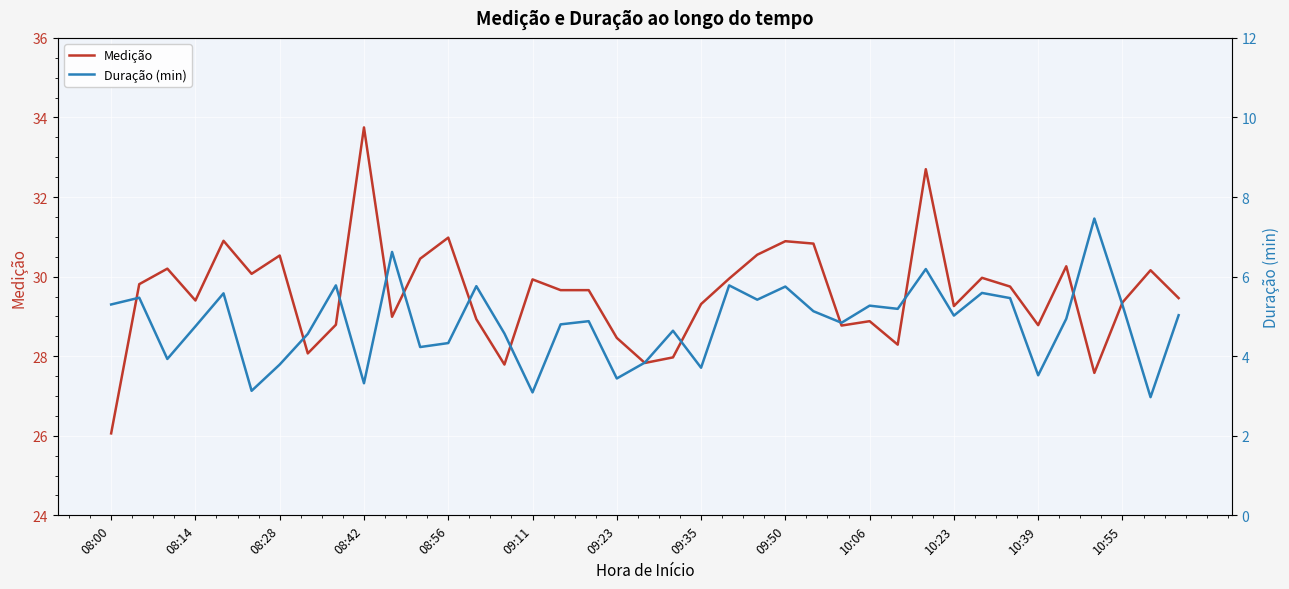

What is the lowest value of the Medição series?

26.1